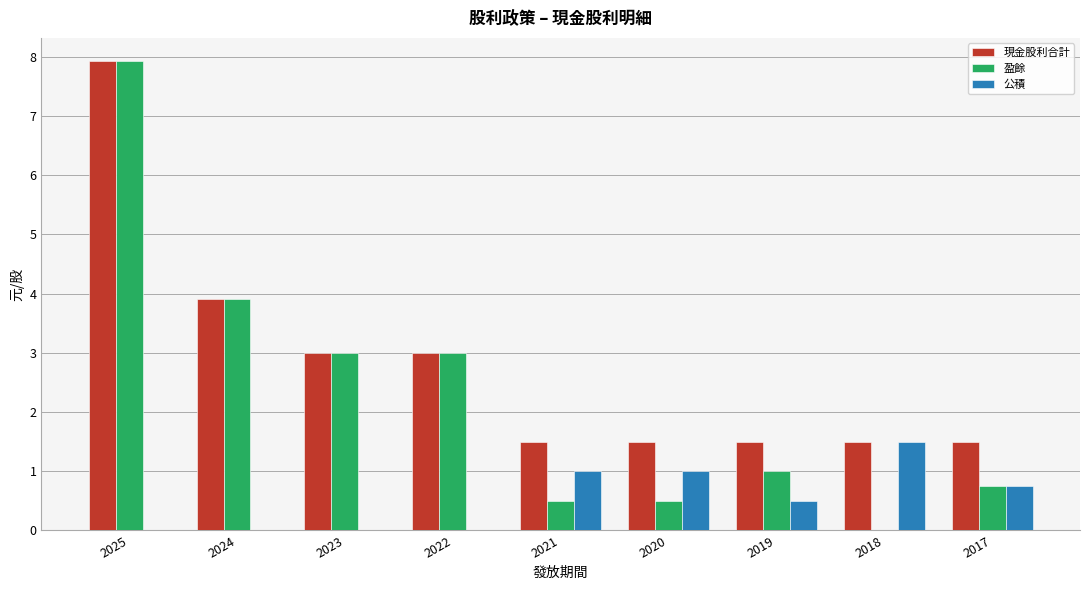

The value of 盈餘 at 2018 is 0.0. True or false?

True